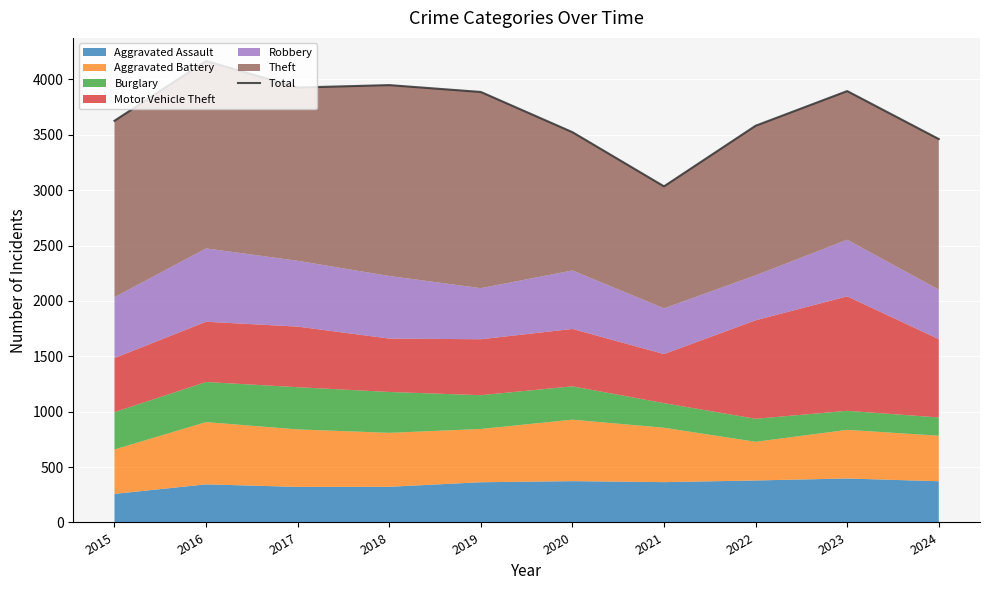

The value at 2020 is 4896. True or false?

False